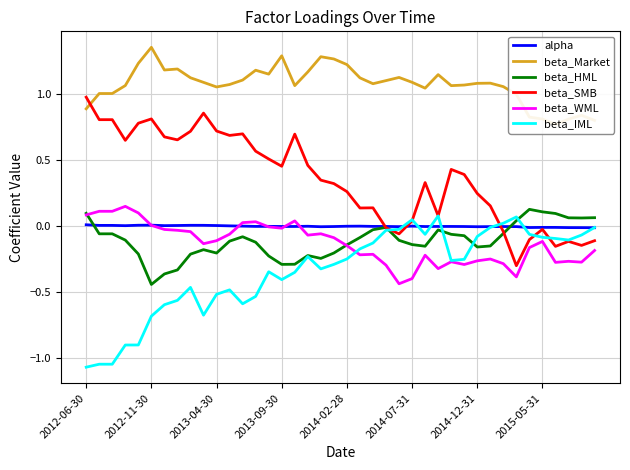

What is the value of the beta_IML point at the 36th from the left?

-0.1